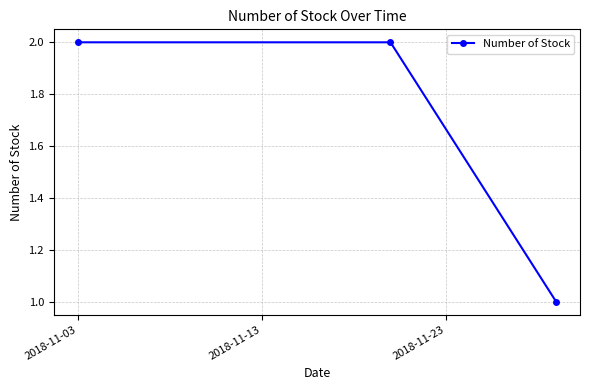

Reading left to right, list all the values displayed in this chart.

2	2	1